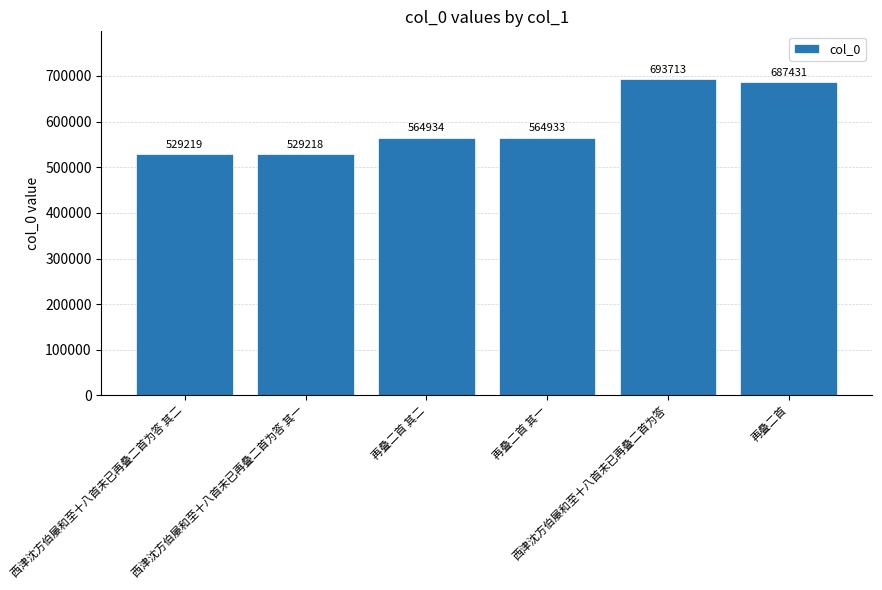

Which label corresponds to the largest value in the chart?

西津沈方伯屡和至十八首未已再叠二首为答